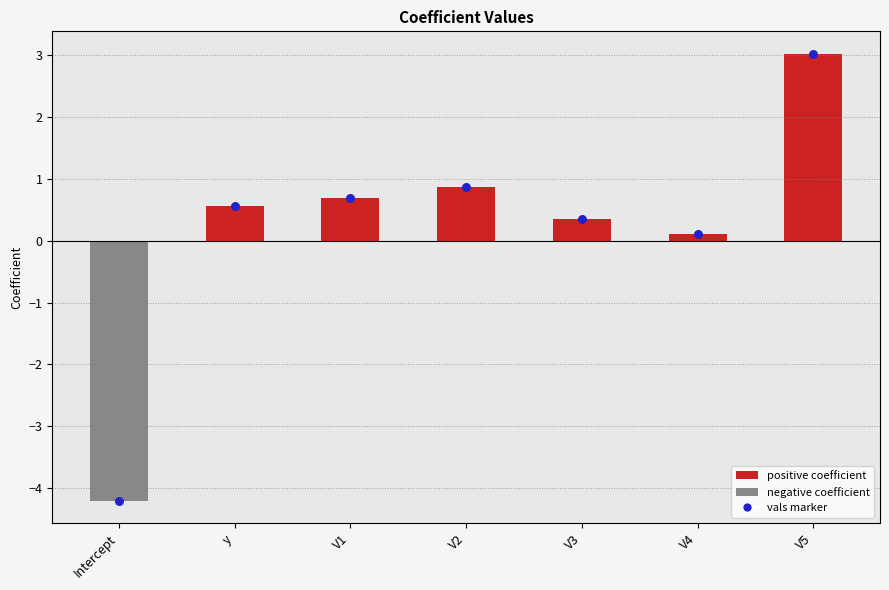

What is the change in value from Intercept to y?

+4.8